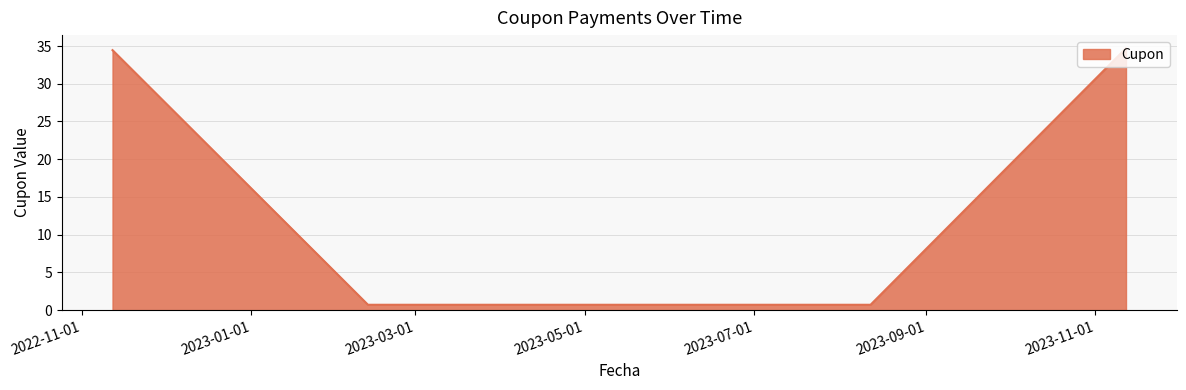

Reading left to right, what are all the values shown in this chart?

34.5	0.7	0.7	0.7	34.7